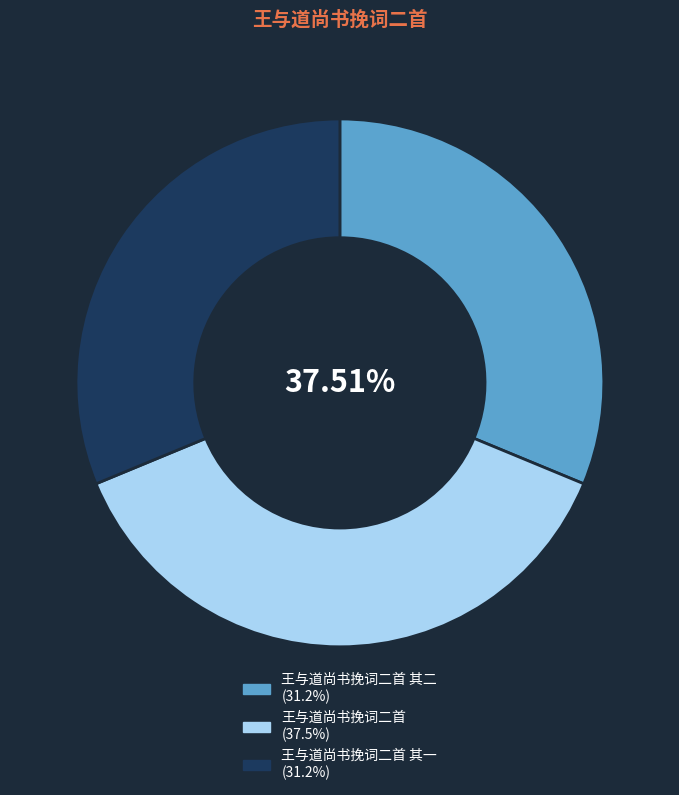

Count the number of slices in the pie.

3